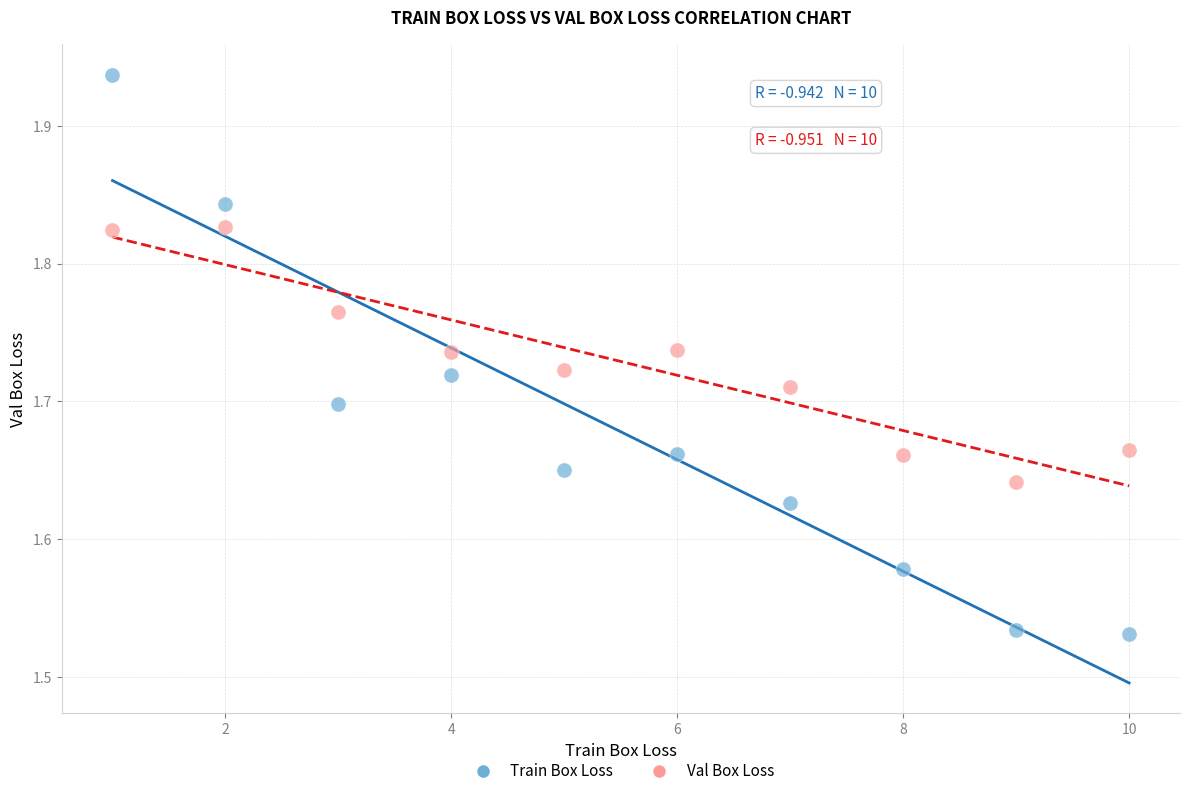

Which series contains the lowest Y value?

Train Box Loss